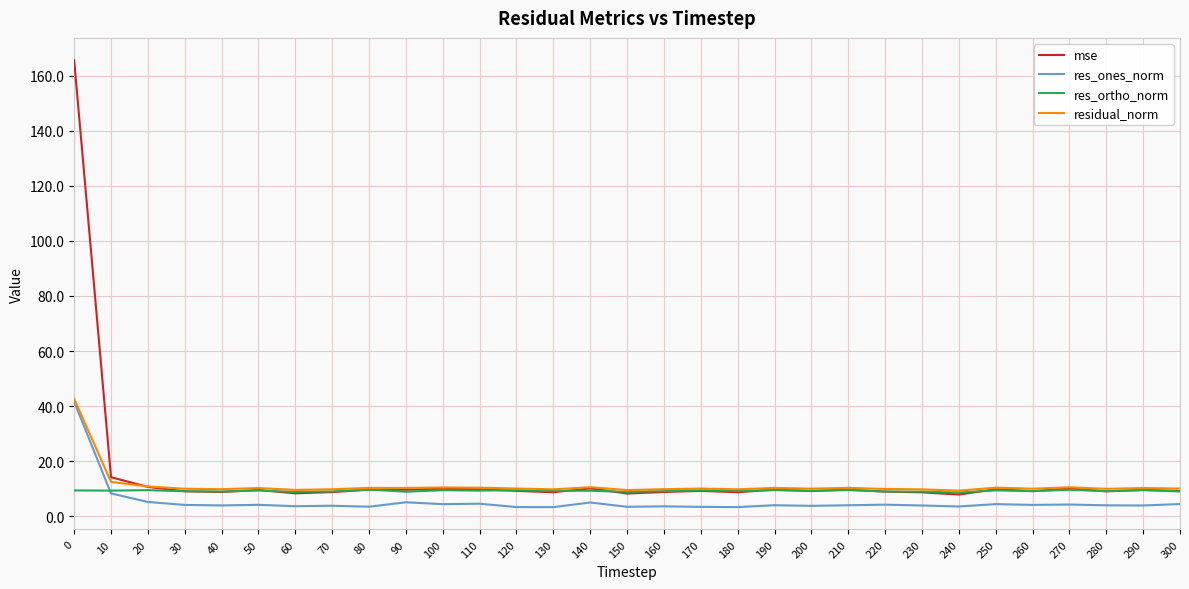

Which series has the widest spread of values?

mse